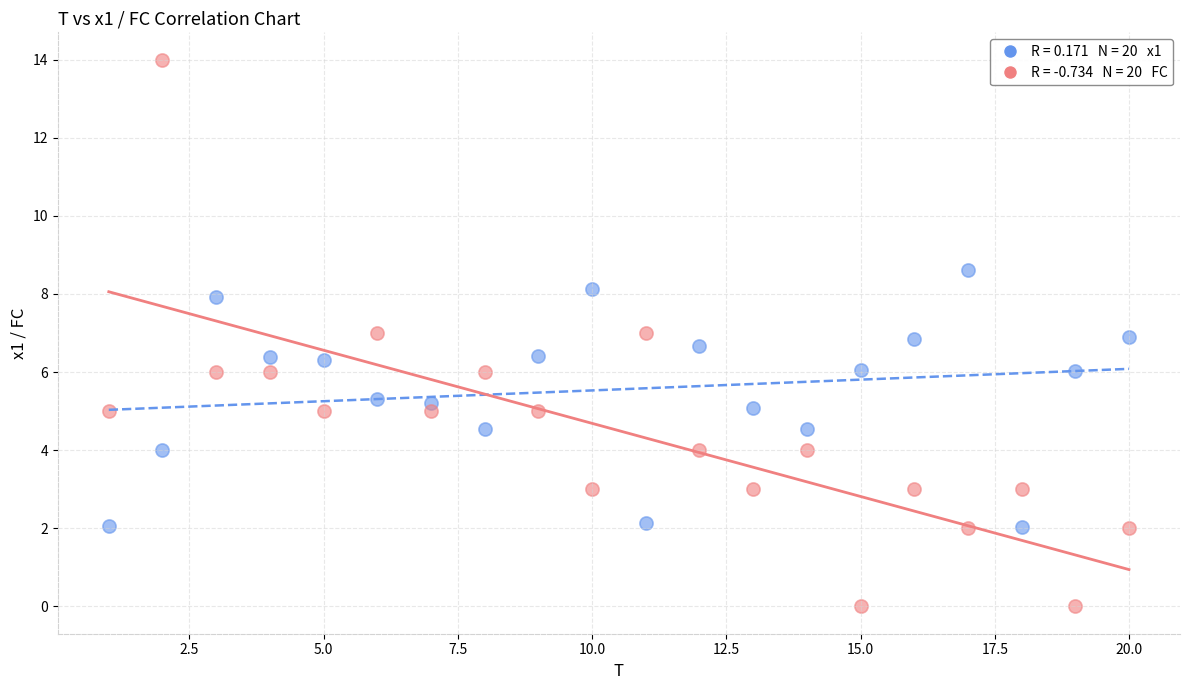

Across all data points, what is the range of Y values (max minus min)?

14.0